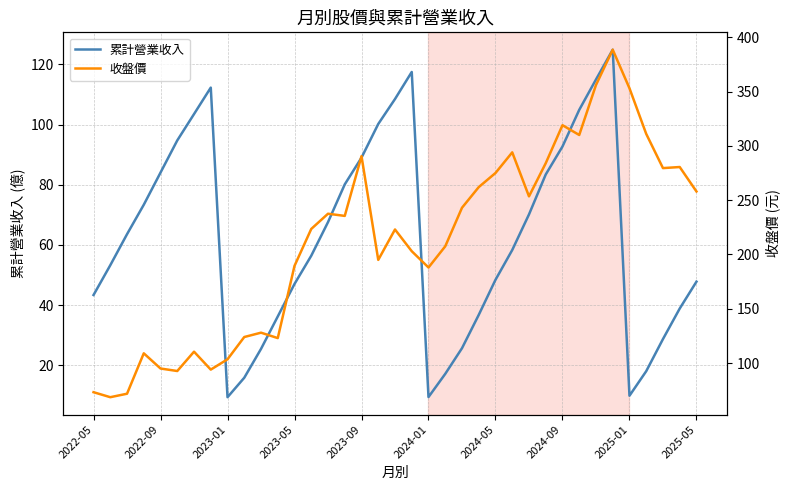

What is the lowest value of the 累計營業收入 series?

9.4